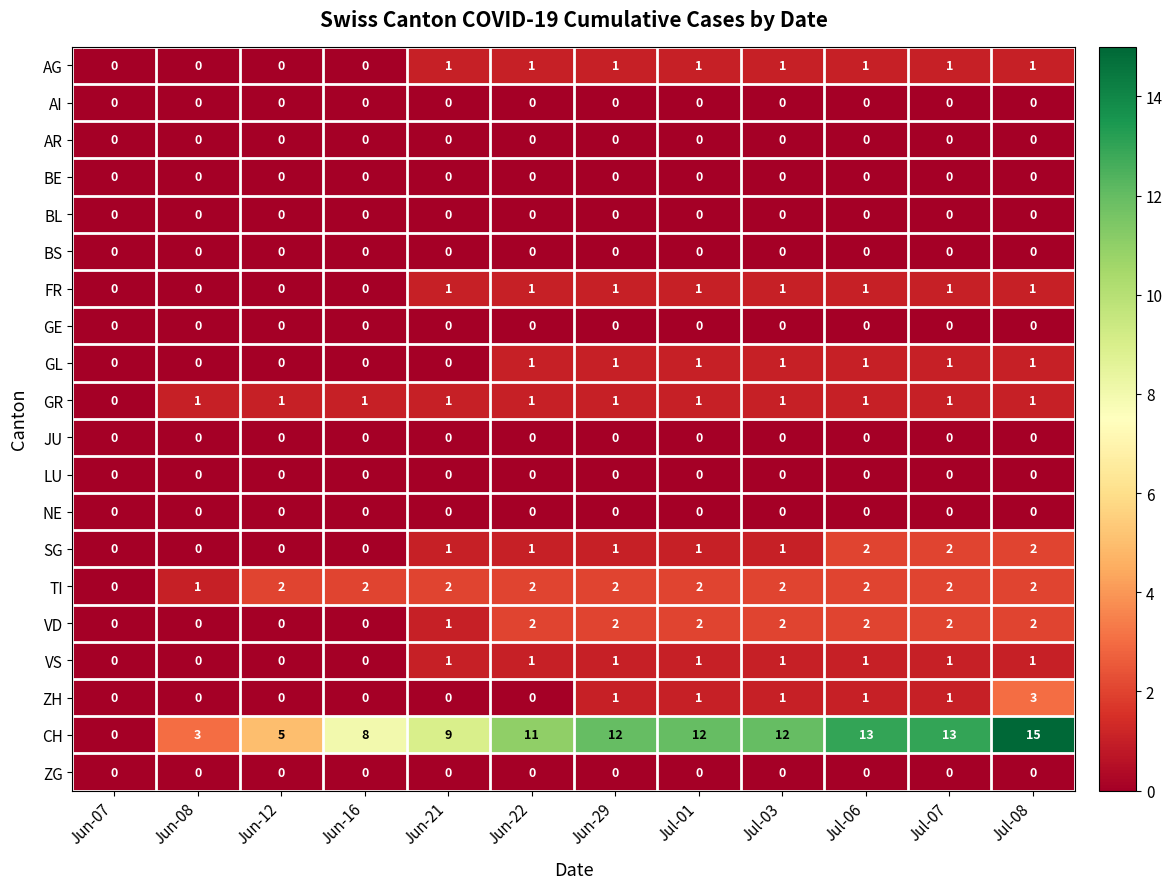

Which series has the largest range (max minus min)?

CH